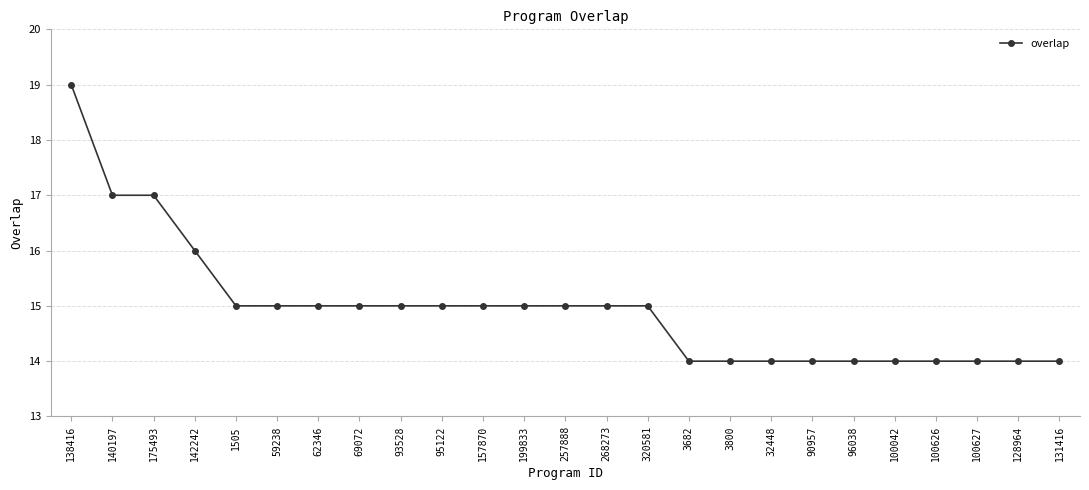

Which category has the highest value across all series?

138416